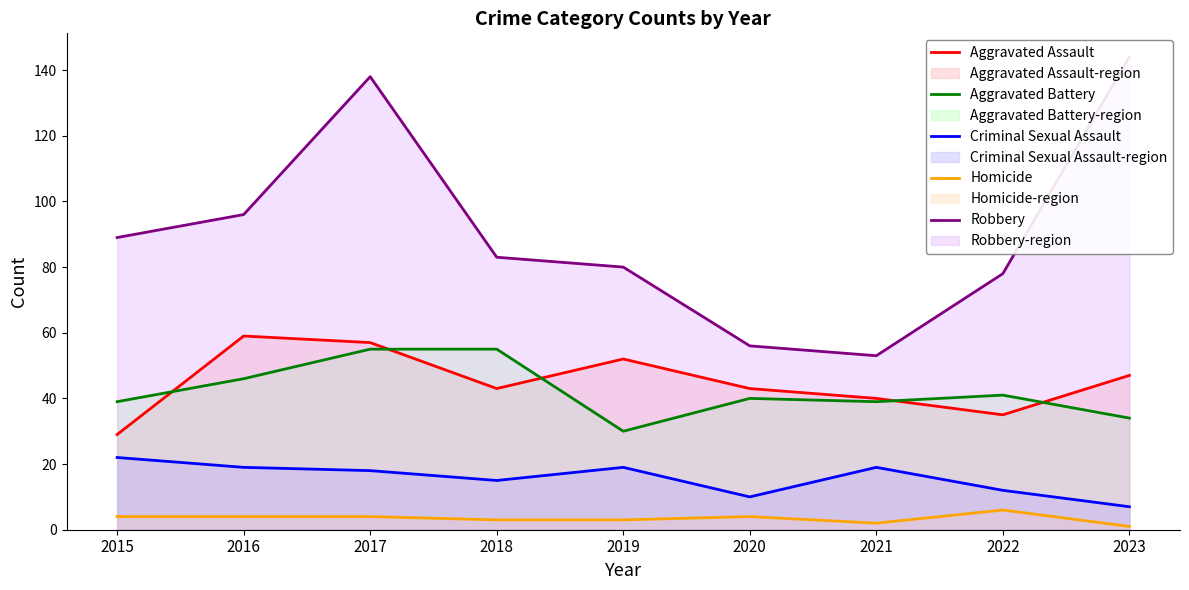

Where is Criminal Sexual Assault nearest to the value 14?

2018